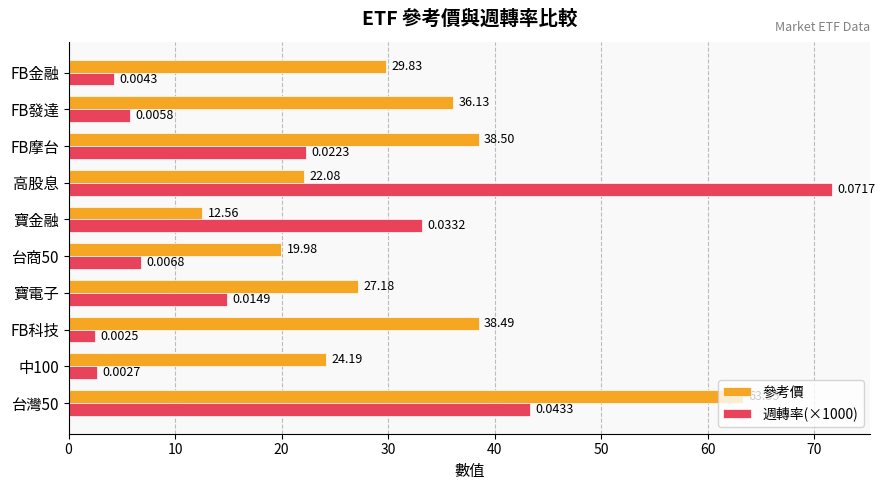

Where is 週轉率(×1000) nearest to the value 37?

寶金融